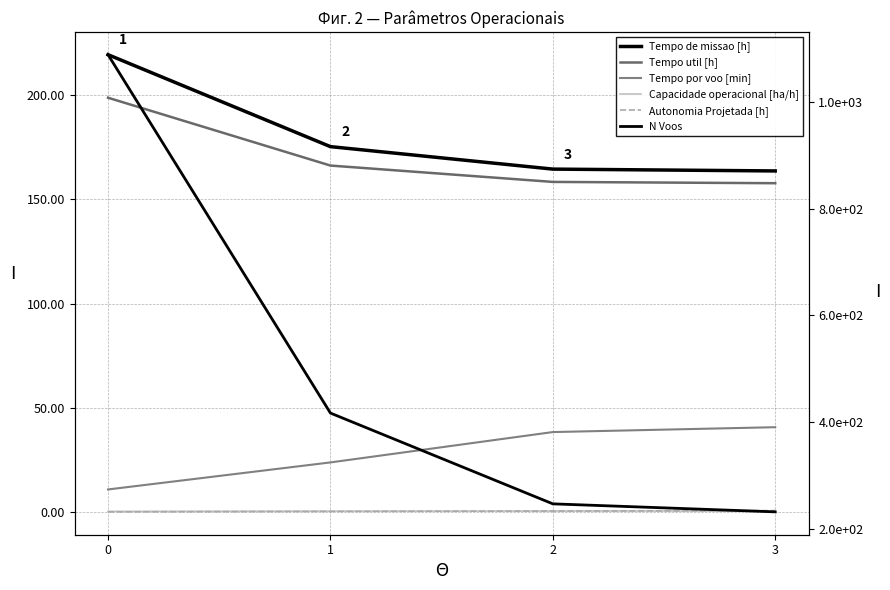

What is the average value of the Autonomia Projetada [h] series?

0.5